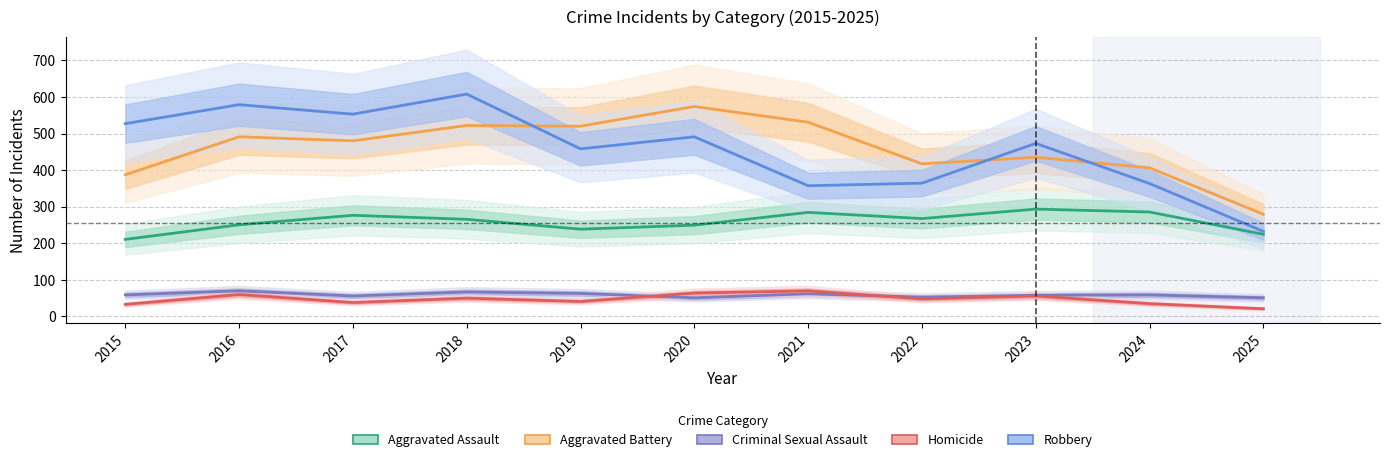

What value does the Homicide series have at 2022, to the nearest 5?

45